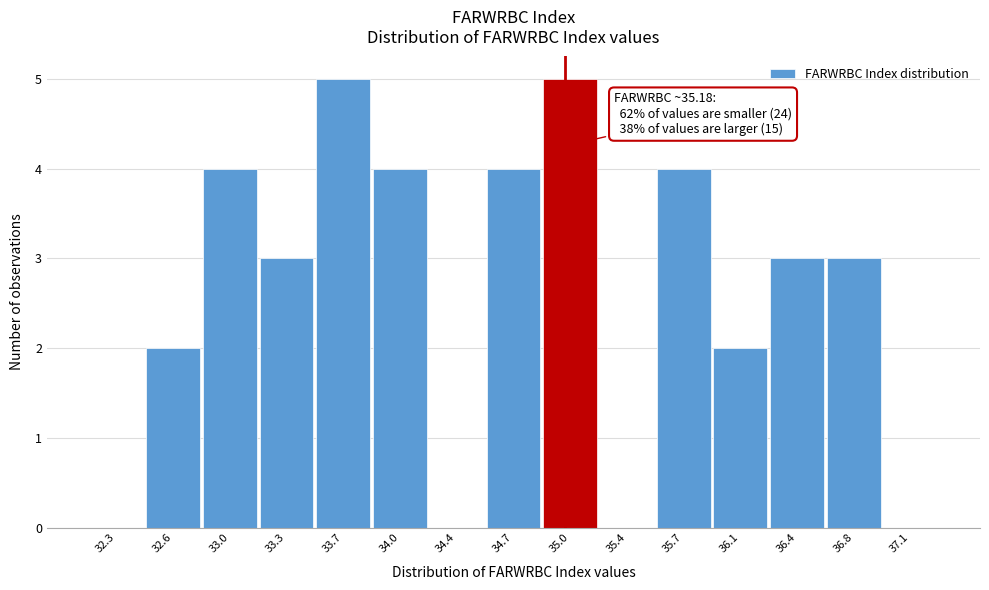

Reading right to left, extract all data points from this chart.

37.1=0	36.8=3	36.4=3	36.1=2	35.7=4	35.4=0	35.0=5	34.7=4	34.4=0	34.0=4	33.7=5	33.3=3	33.0=4	32.6=2	32.3=0